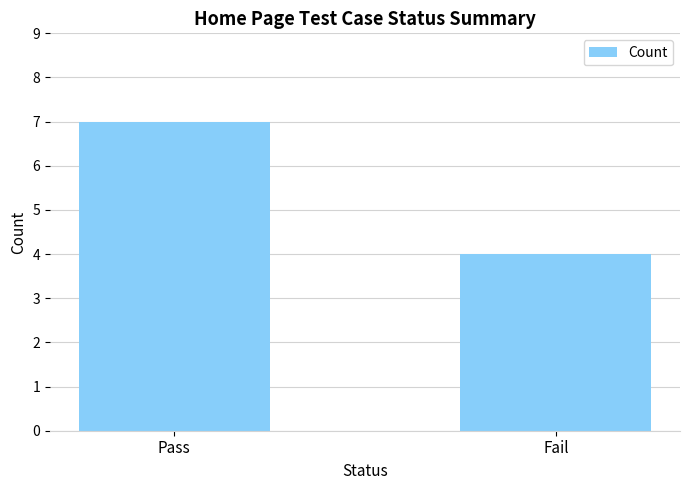

What is the label of the 1st bar from the left?

Pass